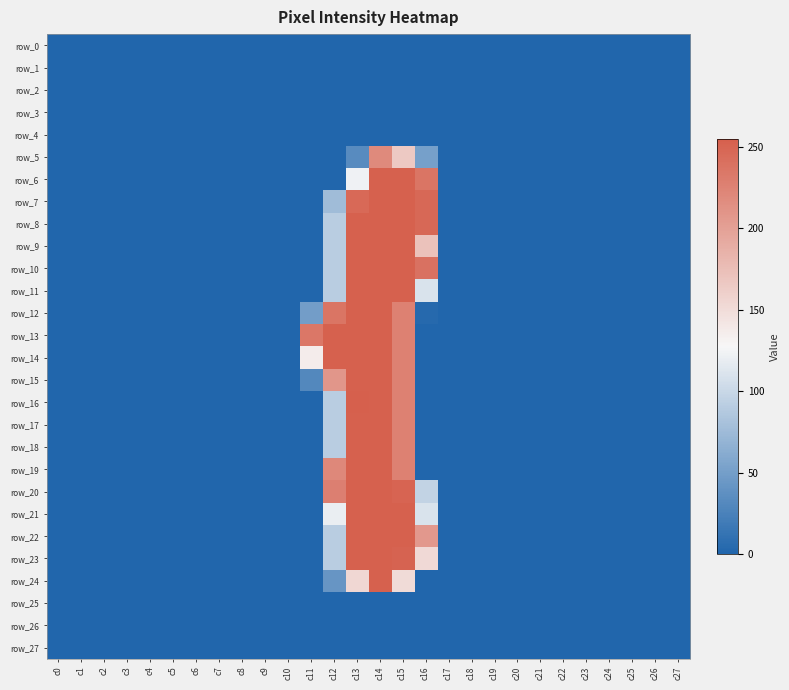

True or false: row_18 has a value of 120 at c12.

False